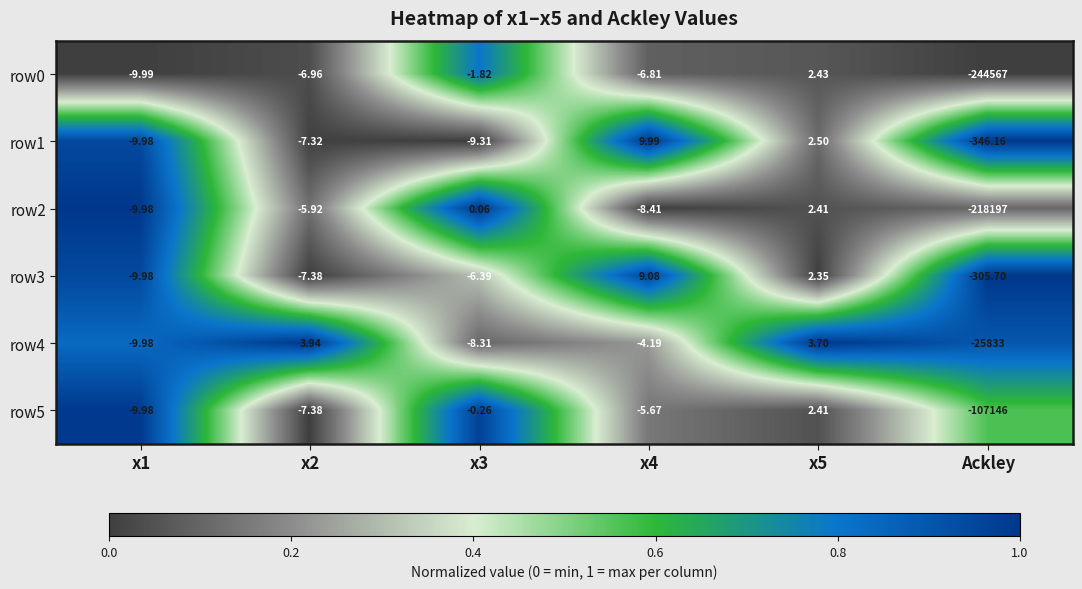

Which series has the largest range (max minus min)?

row0